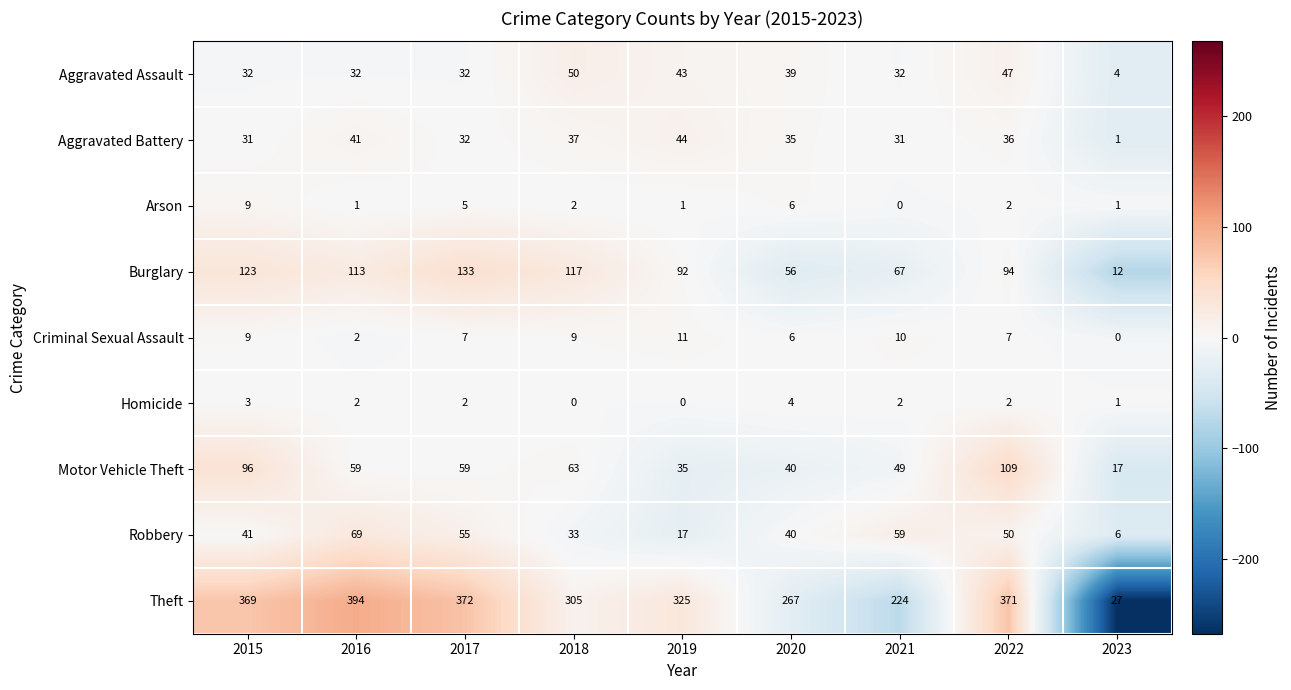

Which category has the highest value across all series?

2016